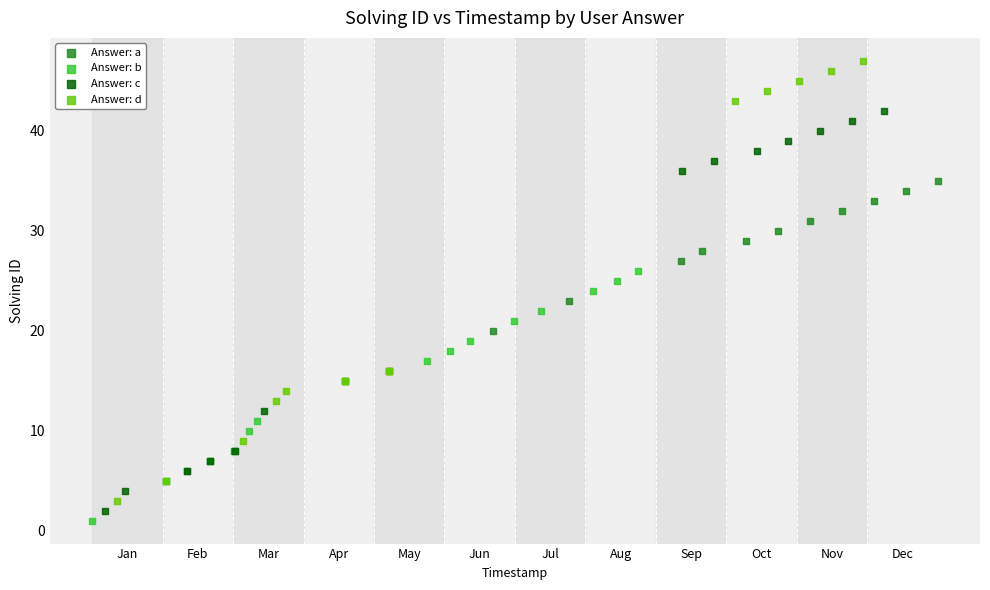

Which series contains the highest Y value?

Answer: d